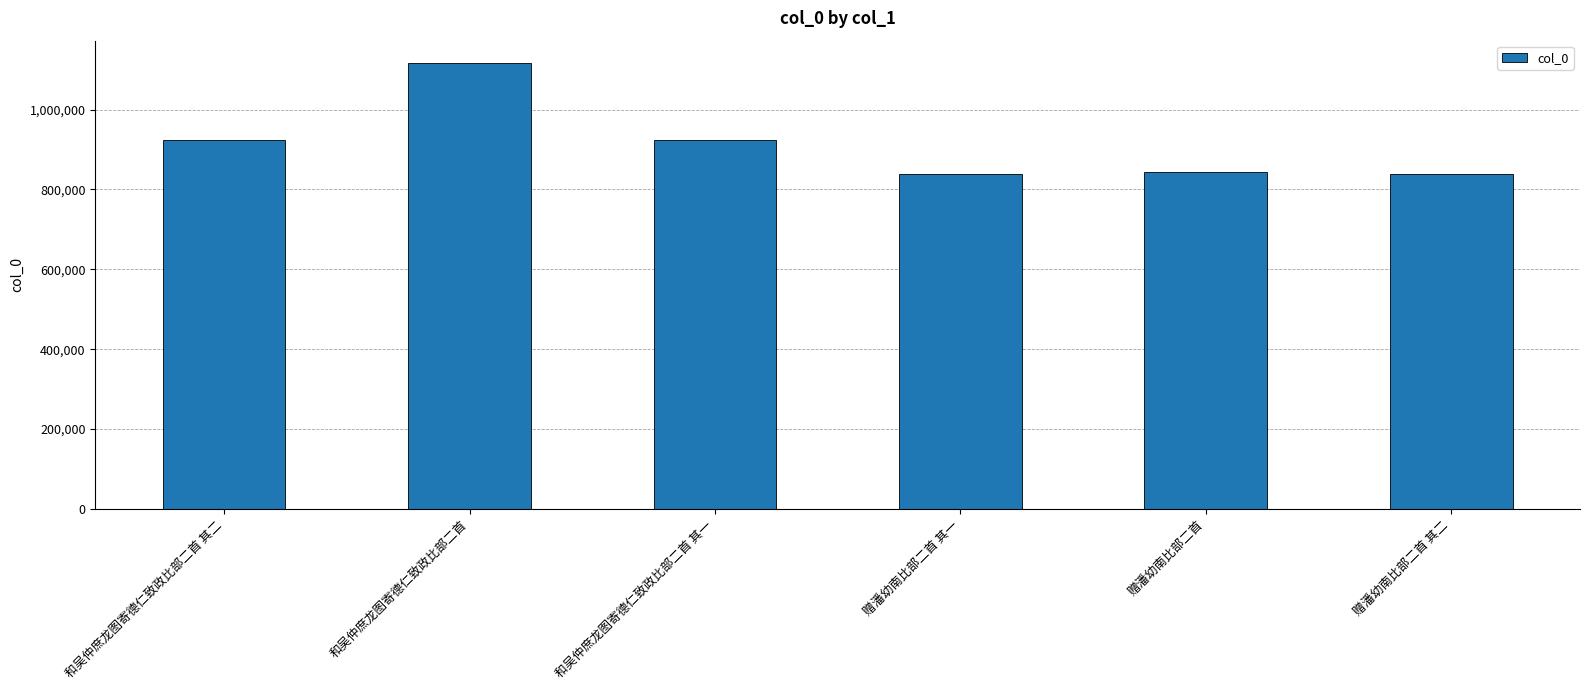

What is the label of the 5th bar from the left?

赠潘幼南比部二首